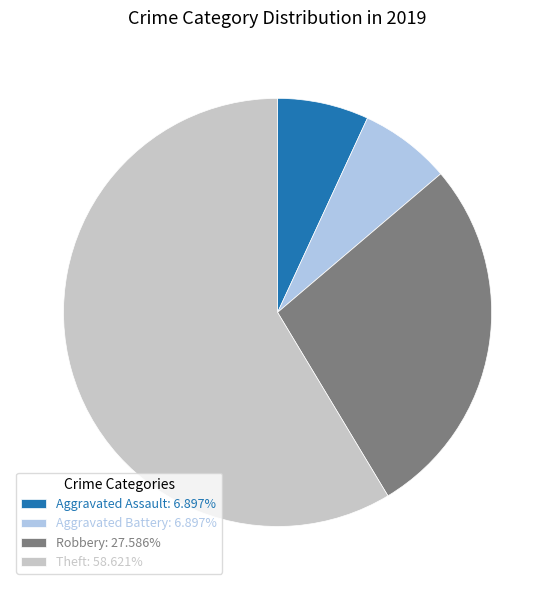

Is the sum of Aggravated Battery: 6.897% and Theft: 58.621% greater than half?

Yes